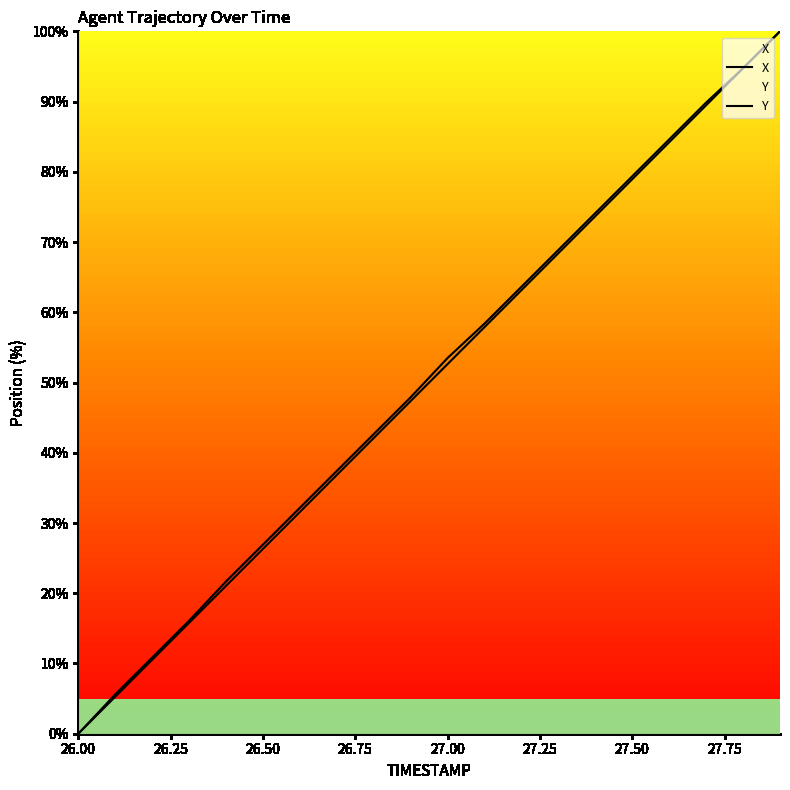

What are all the series names shown in the legend?

X, Y